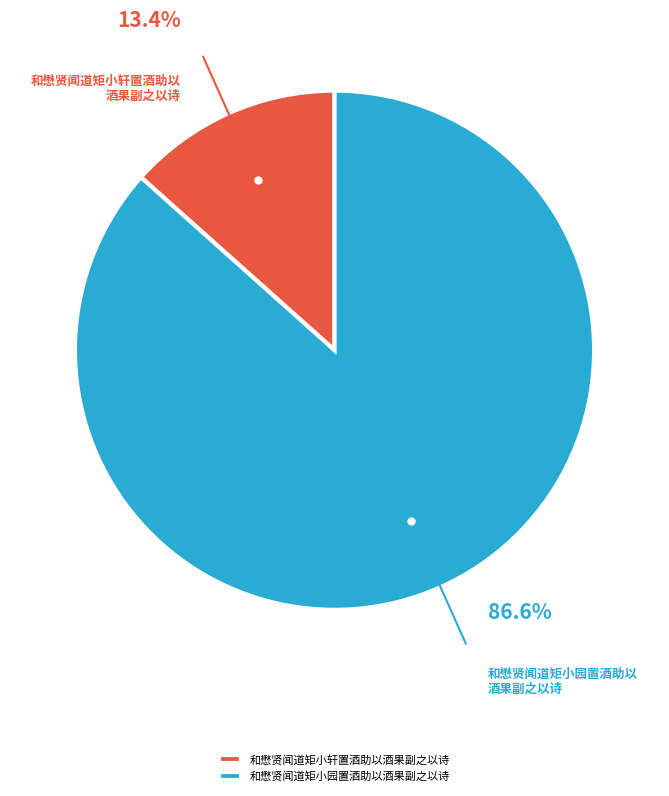

To the nearest percent, what is the average slice percentage?

50%